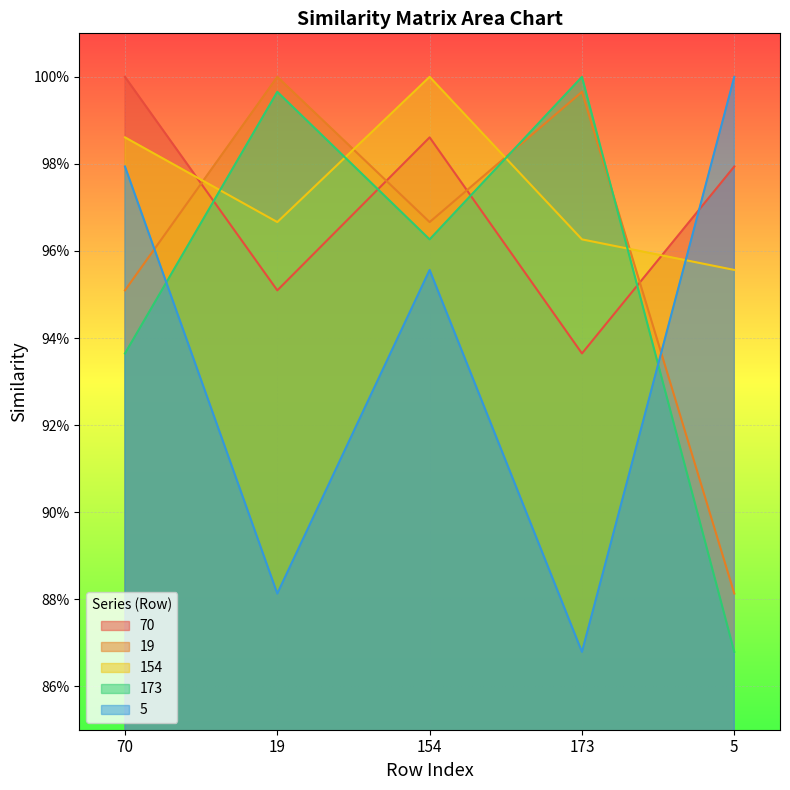

How many intersections are there between 5 and 19?

2